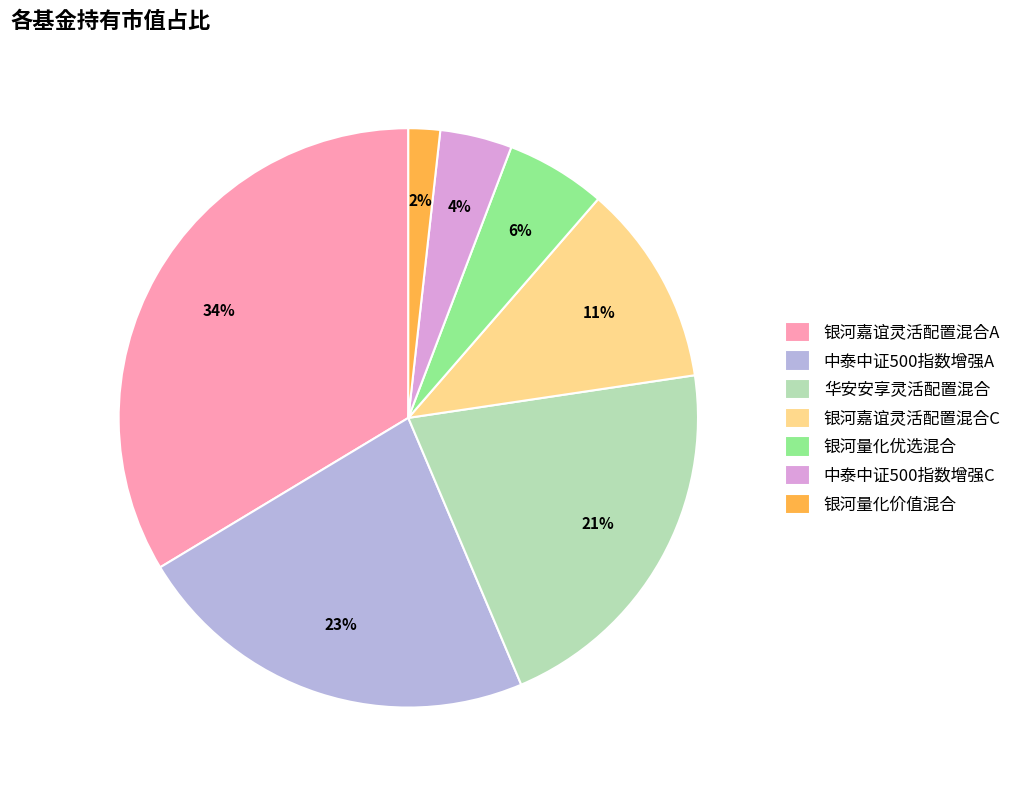

To the nearest percent, what is the difference between the largest and smallest slice percentages?

32%